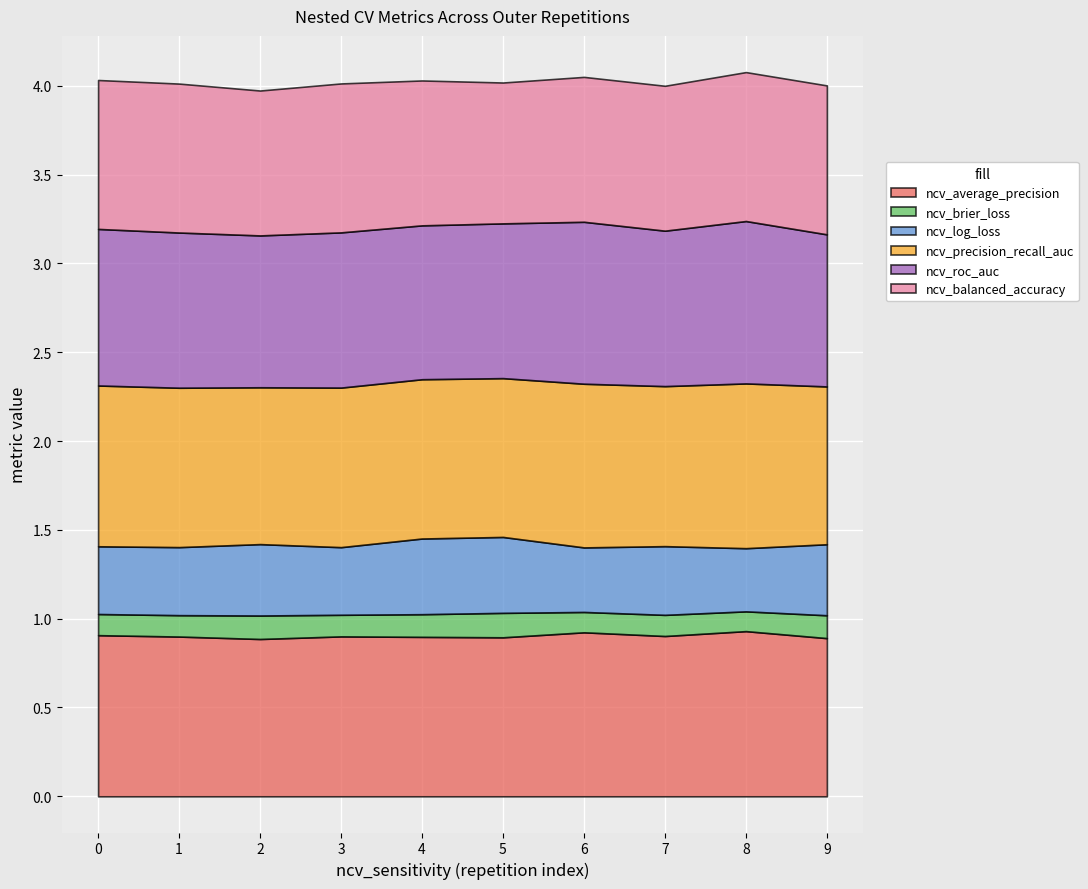

Which category has the lowest value in the ncv_average_precision series?

outer-repetition2